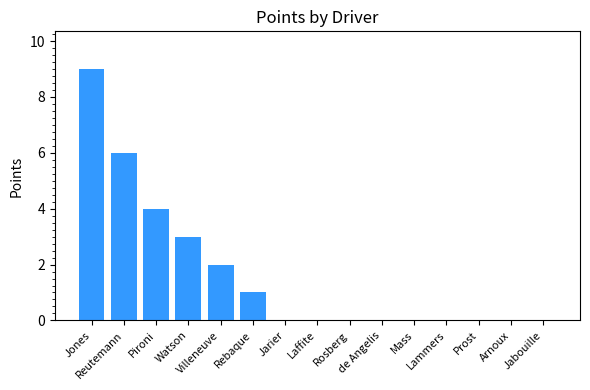

Reading right to left, extract all data points from this chart.

Jabouille=0	Arnoux=0	Prost=0	Lammers=0	Mass=0	de Angelis=0	Rosberg=0	Laffite=0	Jarier=0	Rebaque=1	Villeneuve=2	Watson=3	Pironi=4	Reutemann=6	Jones=9